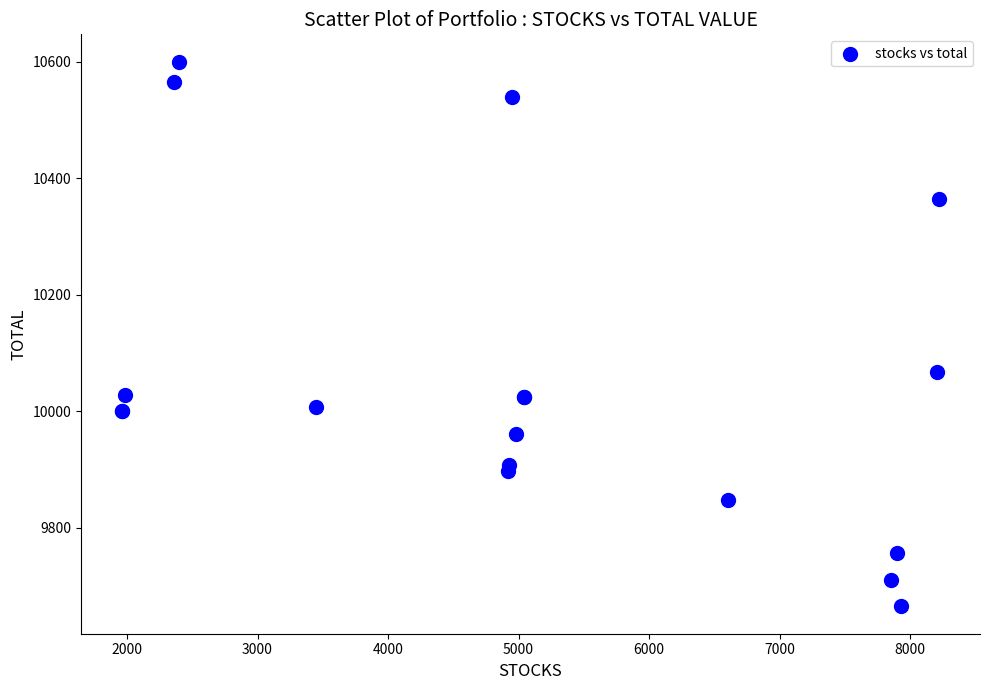

What Y value in the scatter plot is closest to 10132?

10066.5